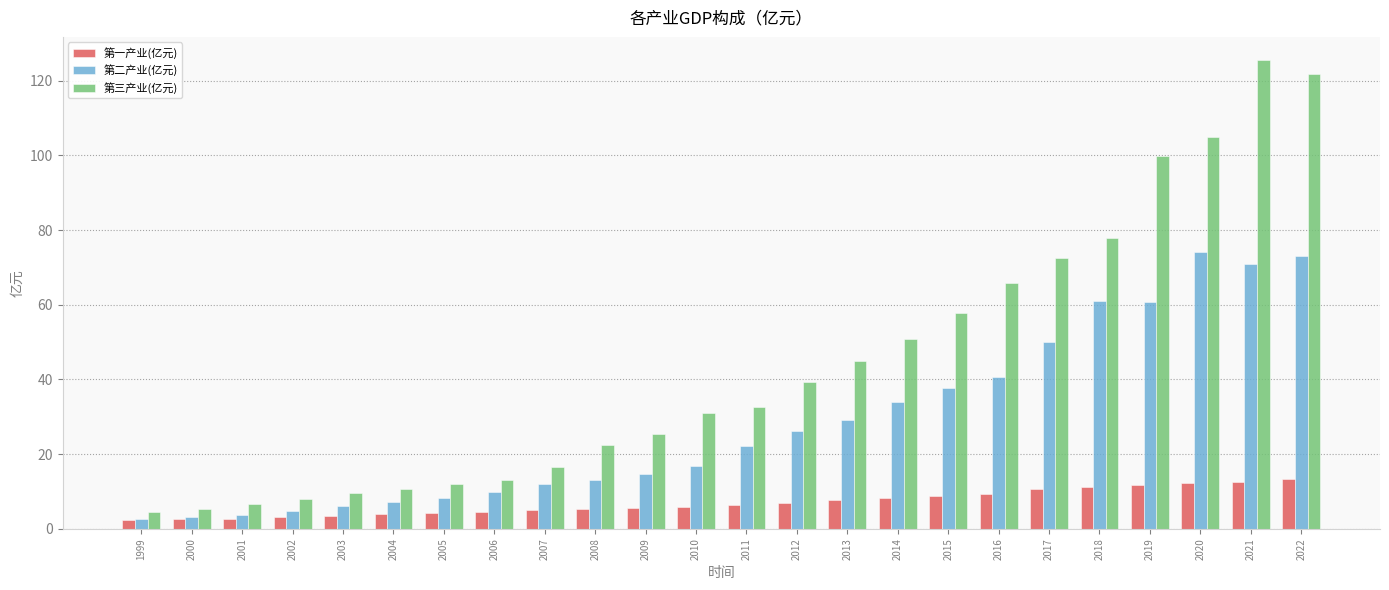

Read the 第三产业(亿元) value at 1999.

4.4